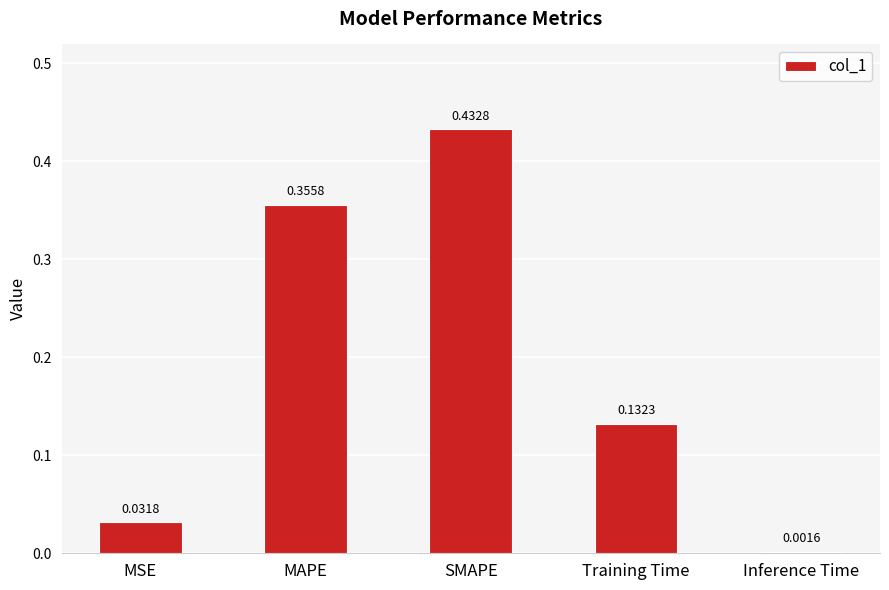

What is the sum of all values?

1.0